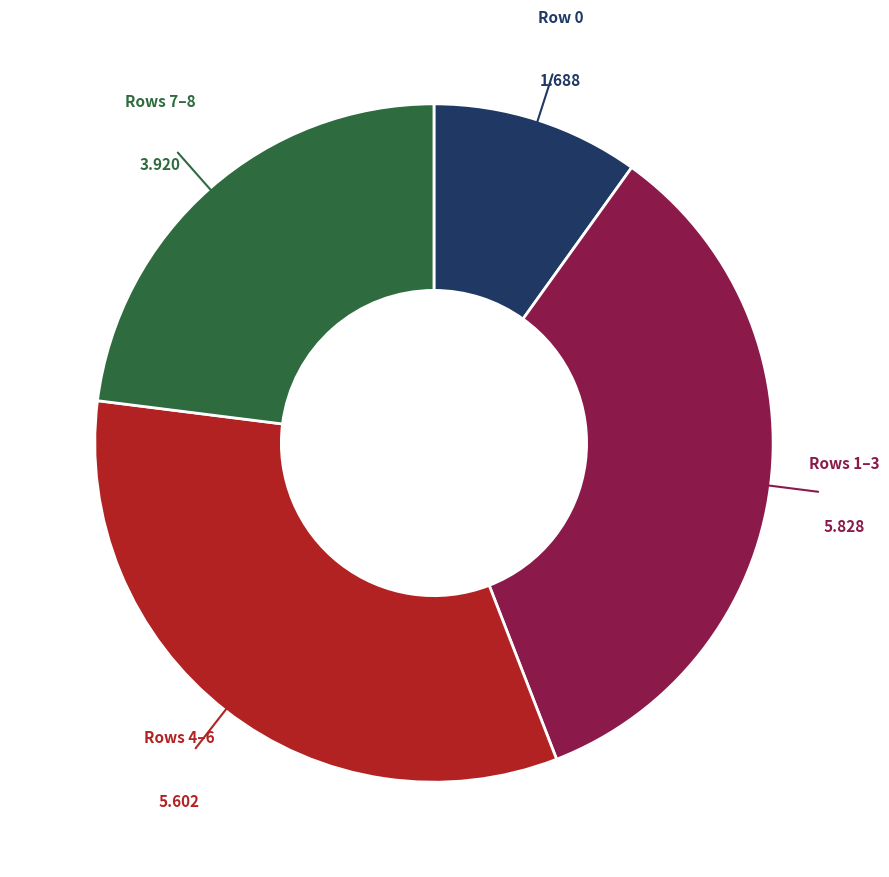

Count the number of slices in the pie.

4